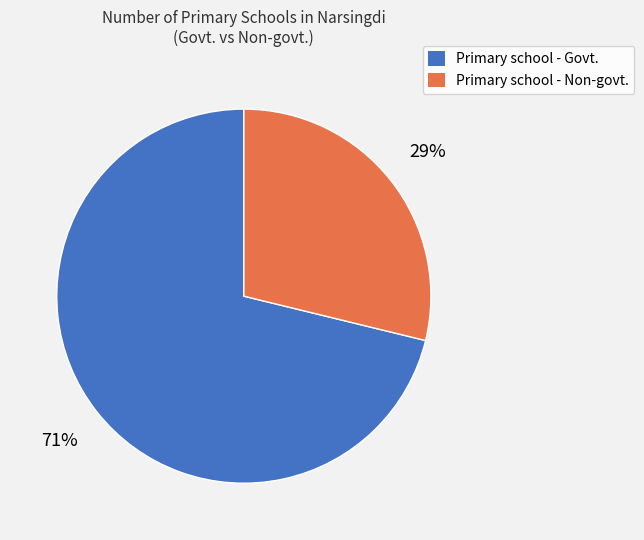

Rank the categories by value from lowest to highest.

Primary school - Non-govt., Primary school - Govt.